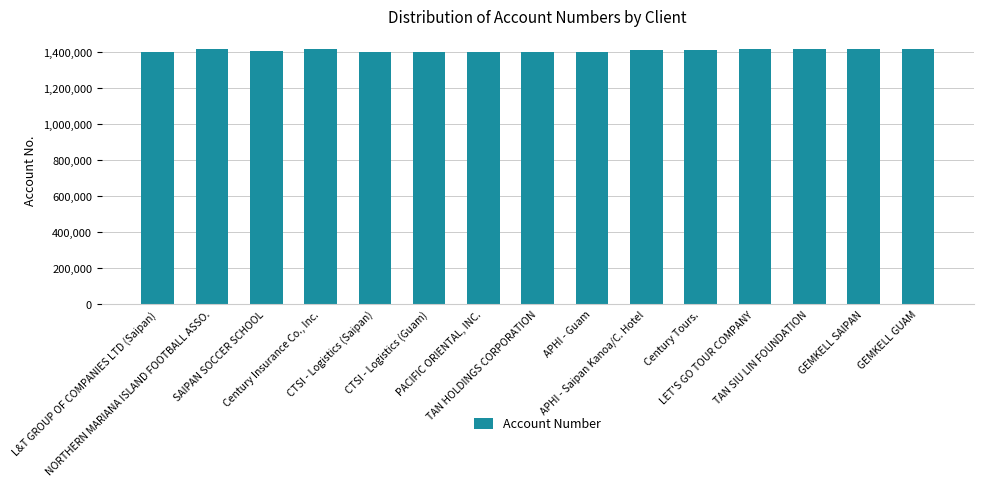

How many categories are shown in the chart?

15